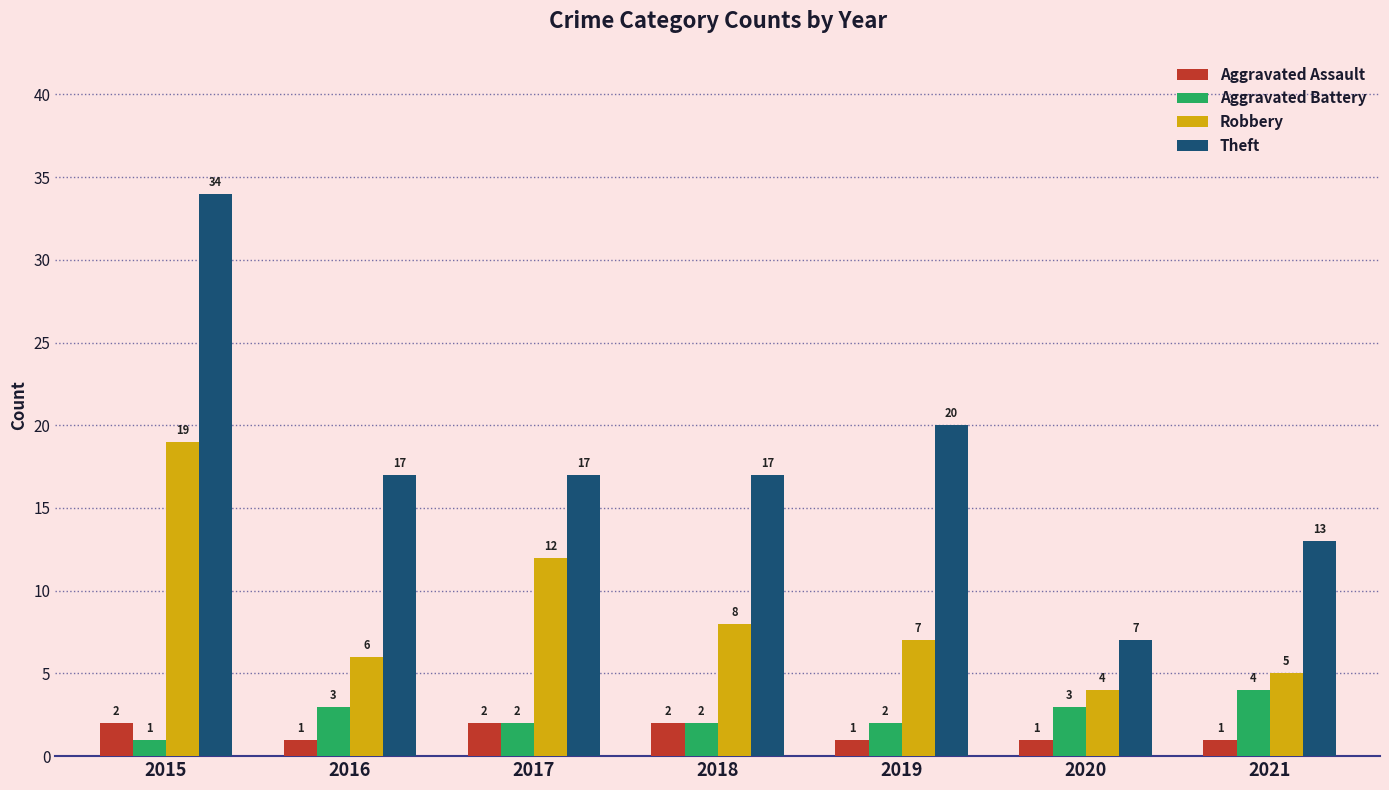

Reading right to left, list all the values displayed in this chart.

Aggravated Assault: 1	1	1	2	2	1	2
Aggravated Battery: 4	3	2	2	2	3	1
Robbery: 5	4	7	8	12	6	19
Theft: 13	7	20	17	17	17	34